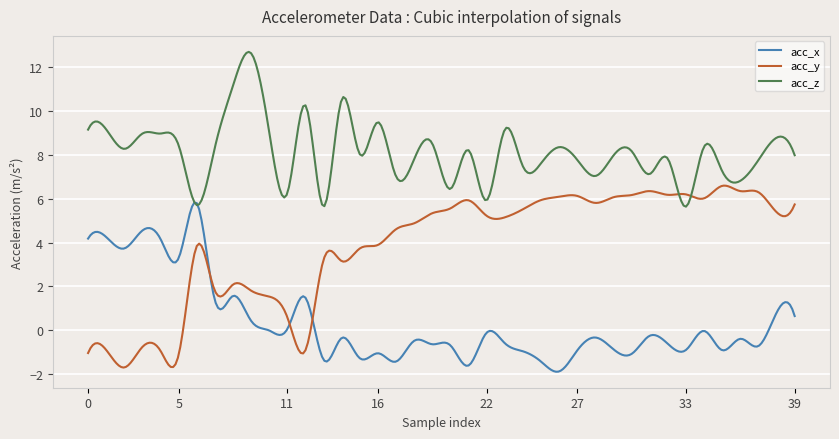

What is the maximum value for acc_y?

6.6